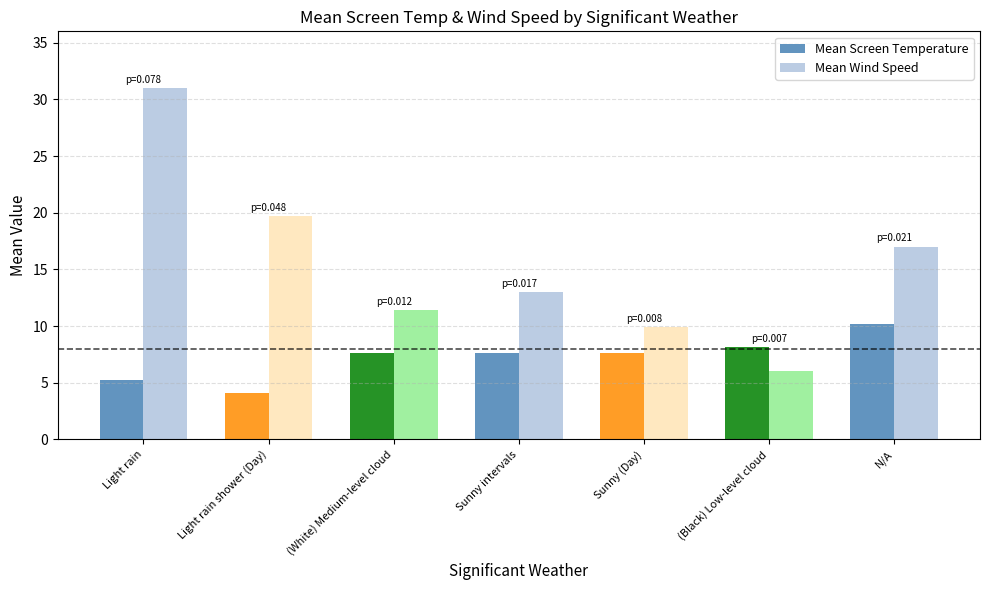

What value does the Mean Screen Temperature series have at Light rain?

5.2